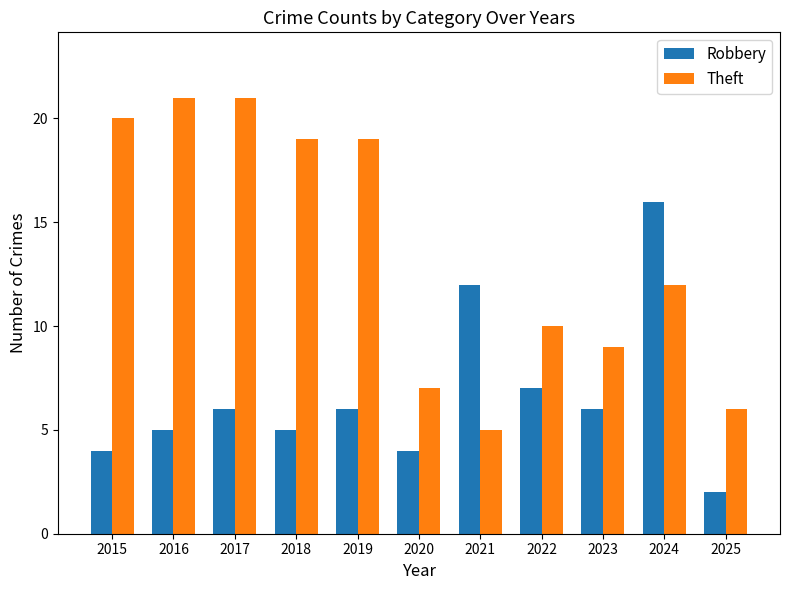

What is the highest value of the Theft series?

21